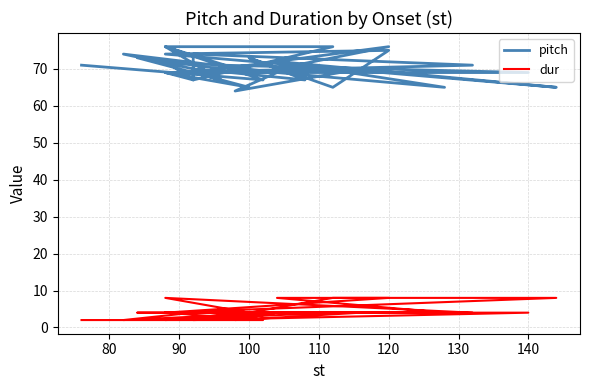

Which series has the largest total across all categories?

pitch